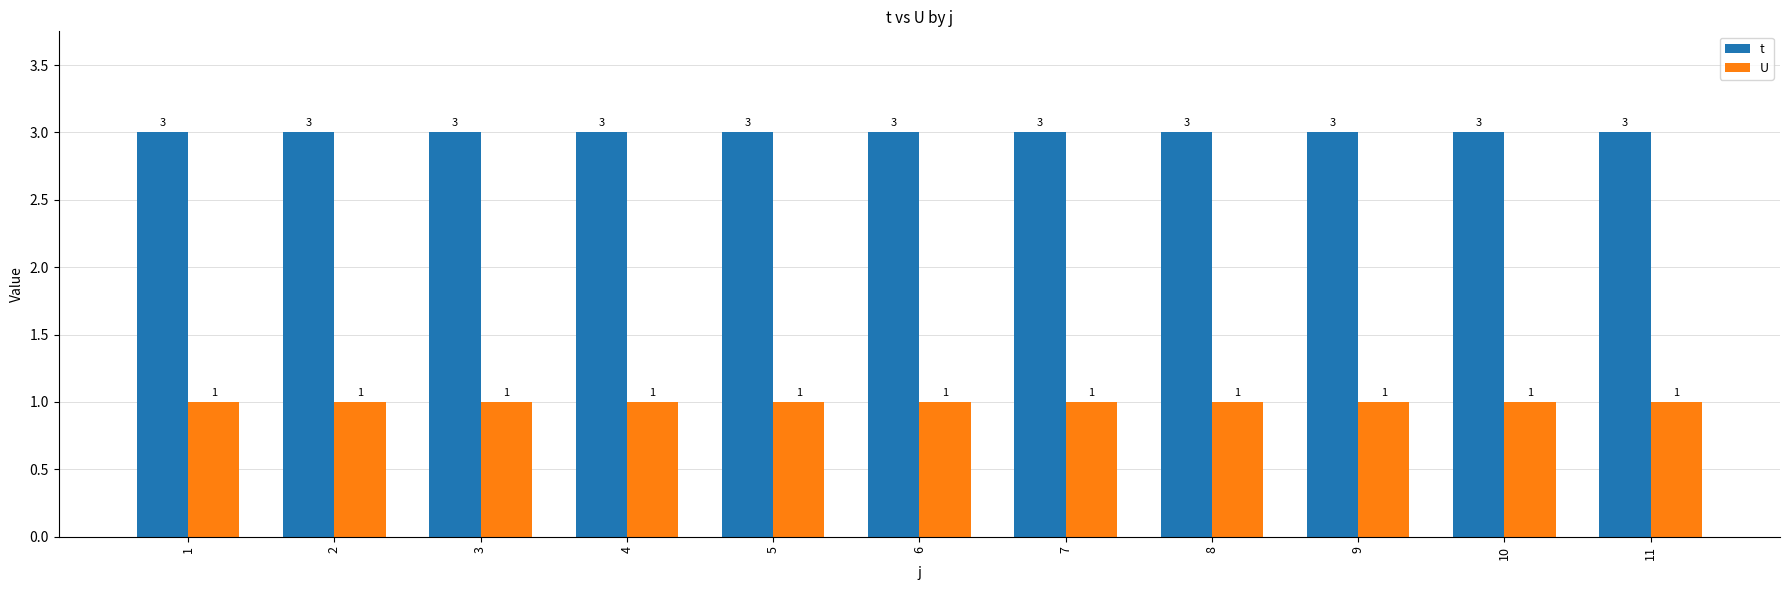

Does the chart contain any negative values?

No